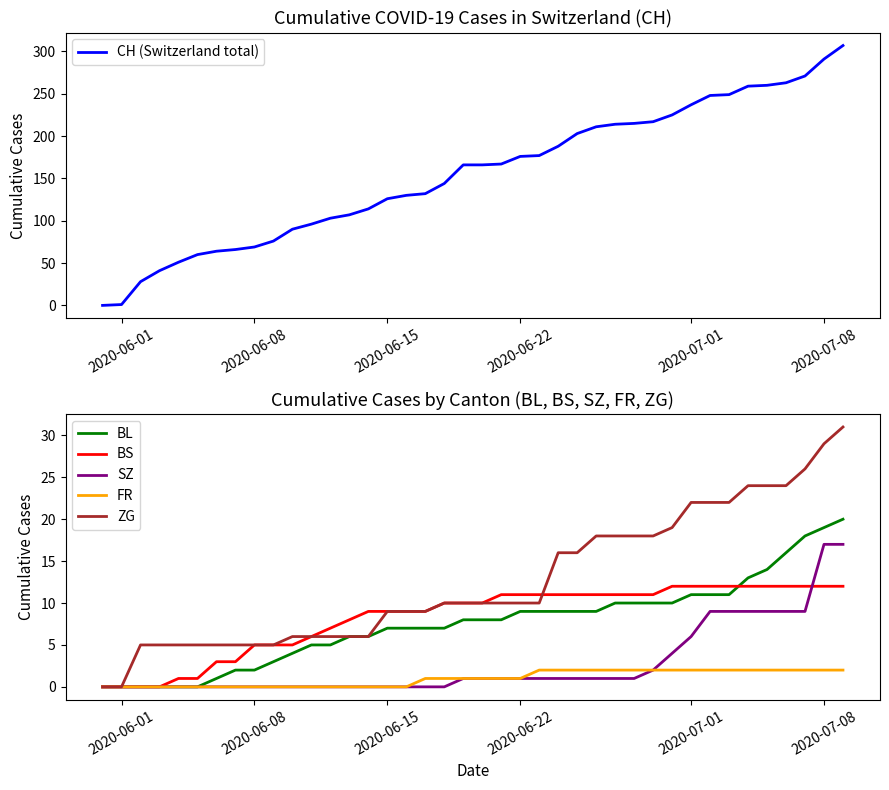

Is it true that BS equals 12 at 2020-07-01?

True